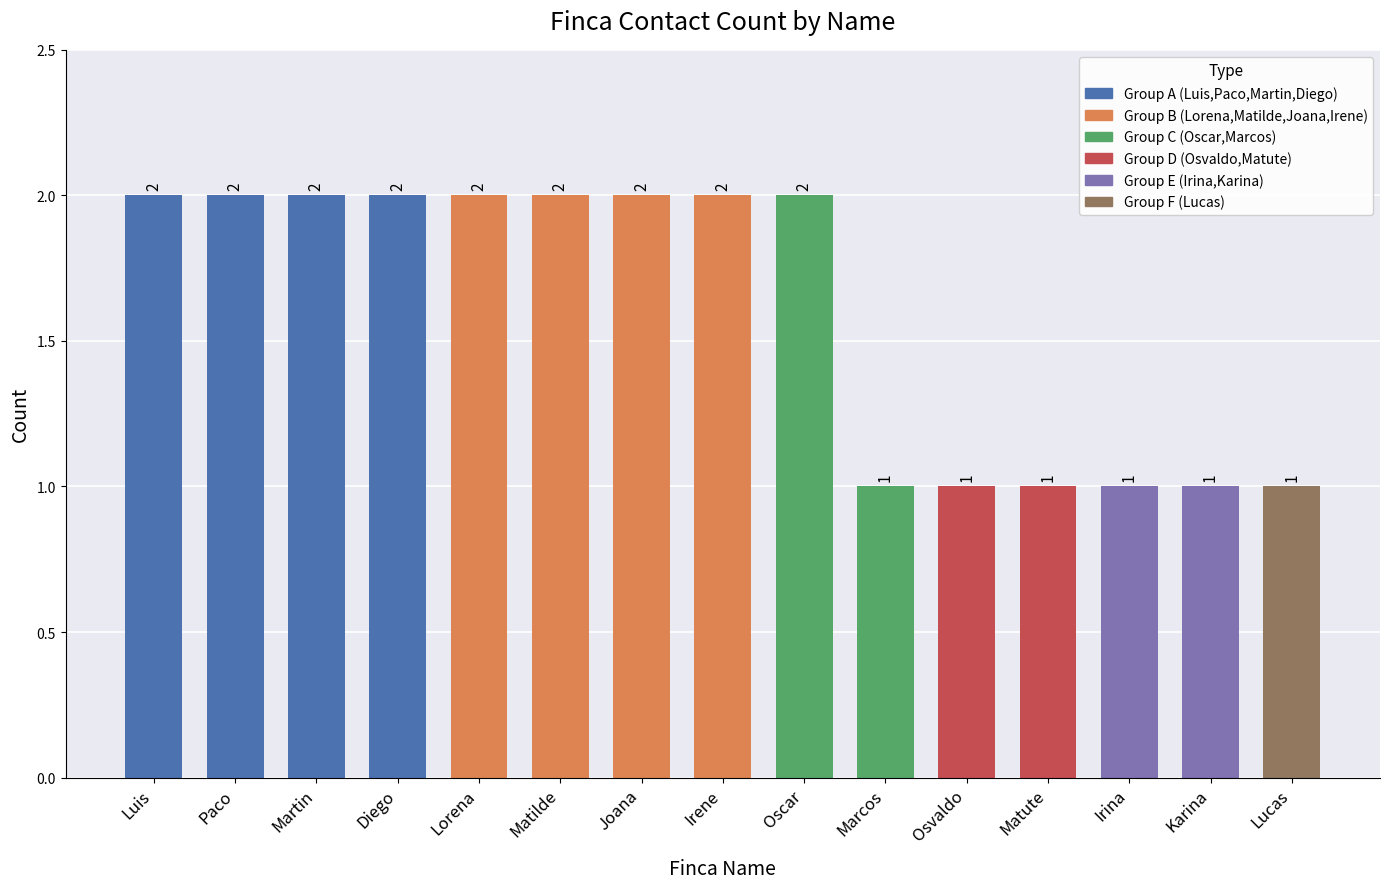

What is the value of the 9th bar from the left?

2